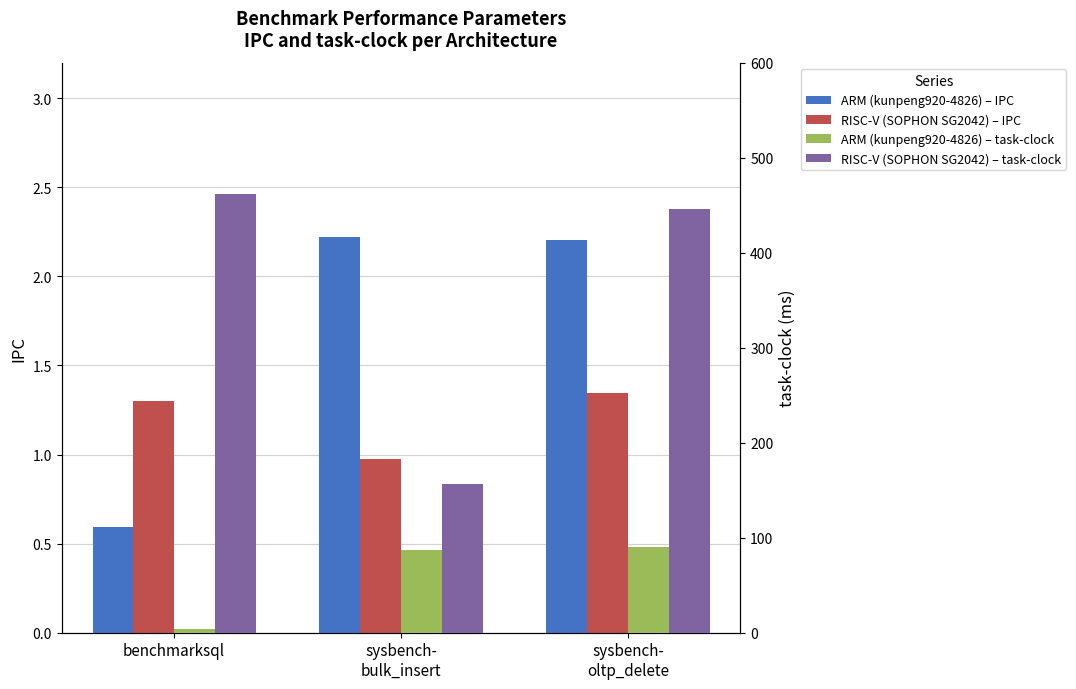

Reading right to left, transcribe all the data shown in this chart.

ARM (kunpeng920-4826) – IPC: 2.2	2.2	0.6
RISC-V (SOPHON SG2042) – IPC: 1.3	1.0	1.3
ARM (kunpeng920-4826) – task-clock (ms): 90.3	87.2	3.8
RISC-V (SOPHON SG2042) – task-clock (ms): 445.7	157.0	461.8